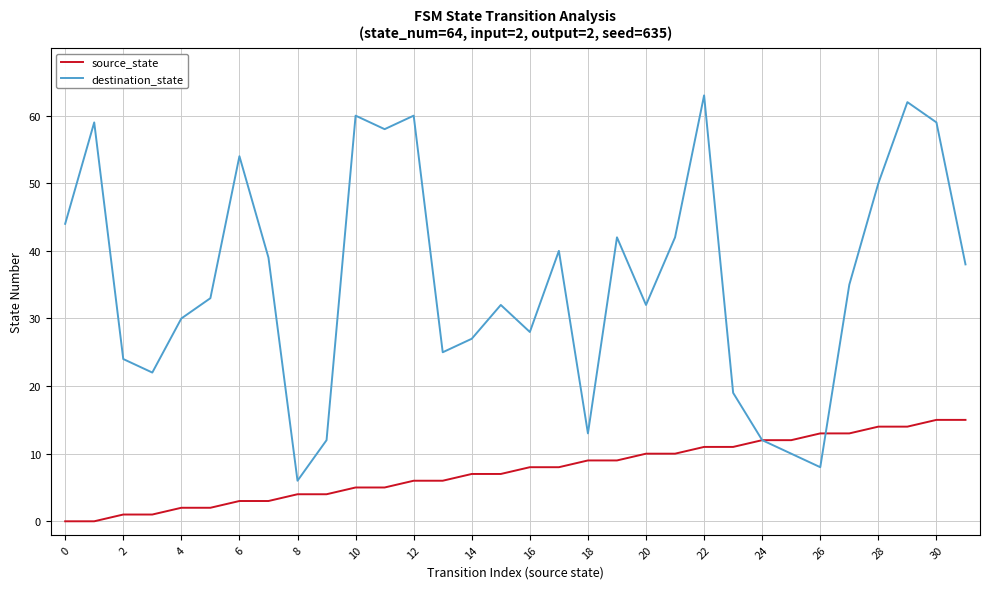

What is the difference between the maximum and minimum values in the source_state series?

15